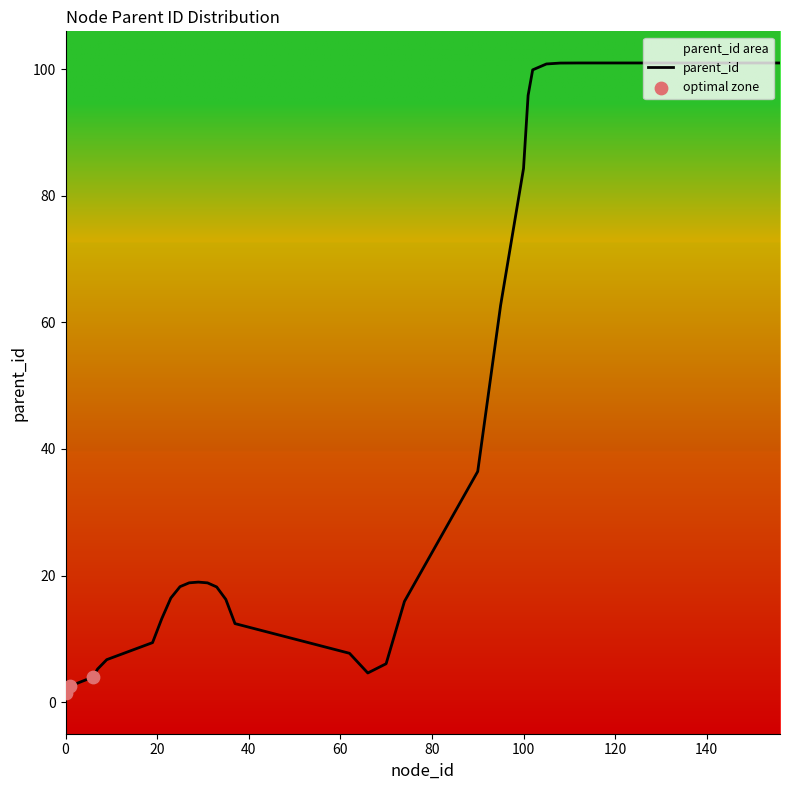

What is the ratio of the value at 25 to the value at 9?

2.7